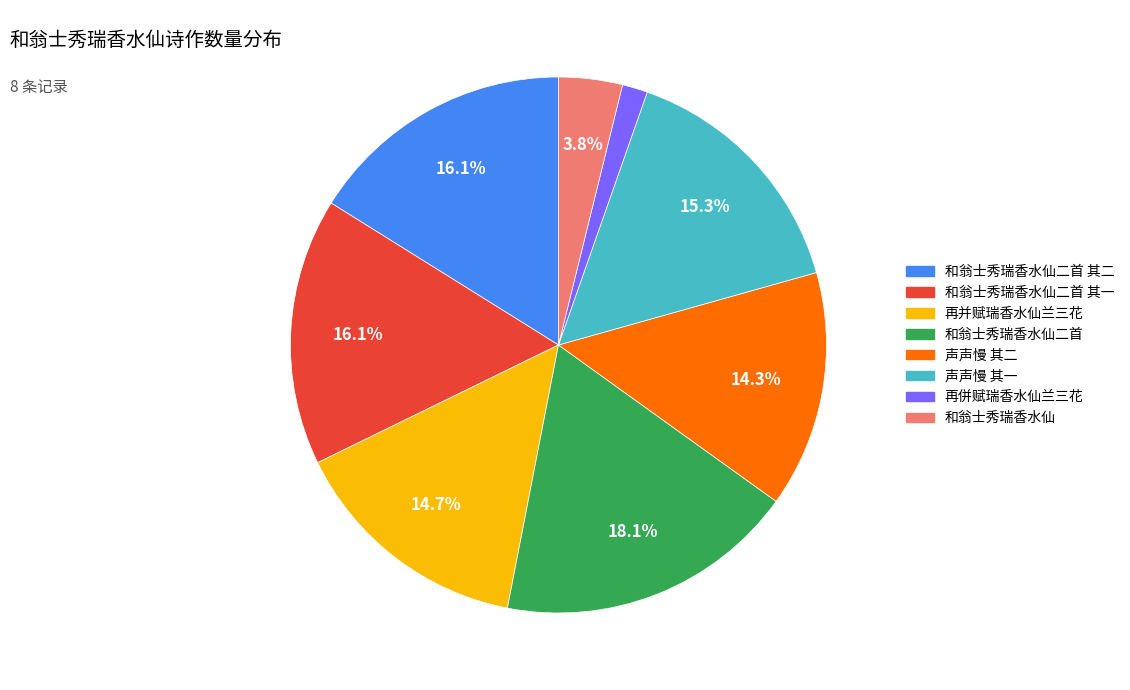

Is there a majority slice in this chart?

No